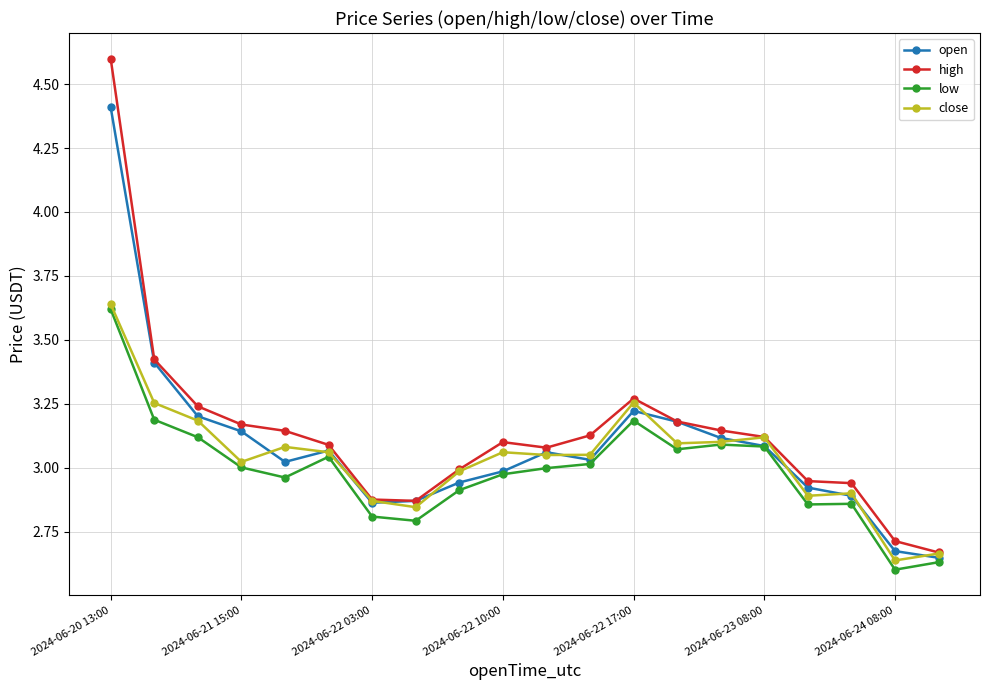

What is the greatest value displayed?

4.6